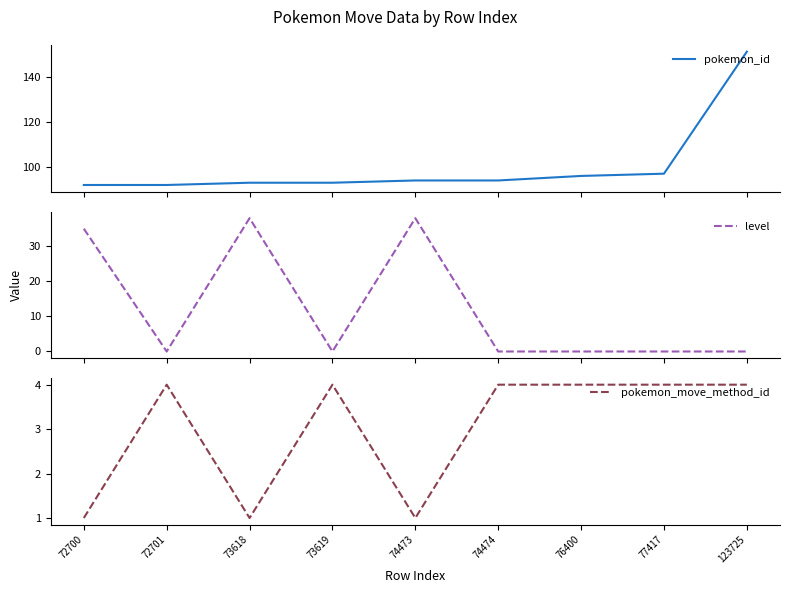

Is it true that pokemon_move_method_id equals 4 at 77417?

True